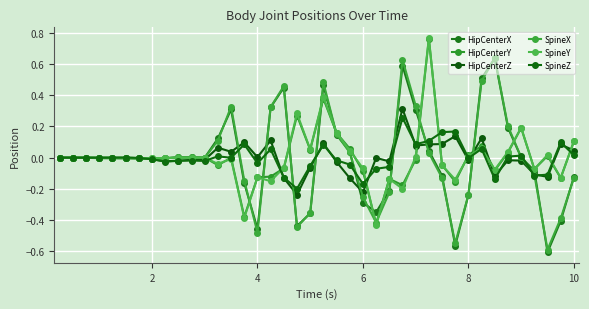

What is the difference between the second highest and minimum values in the HipCenterY series?

0.8